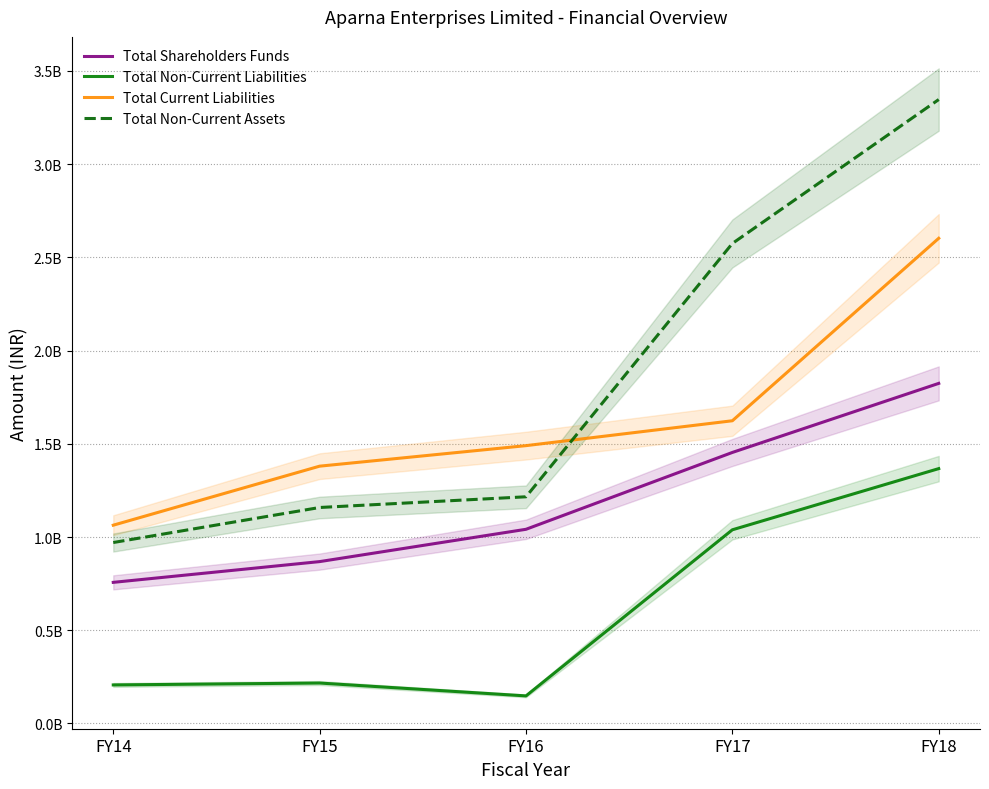

Which category has the highest value in the Total Current Liabilities series?

FY18